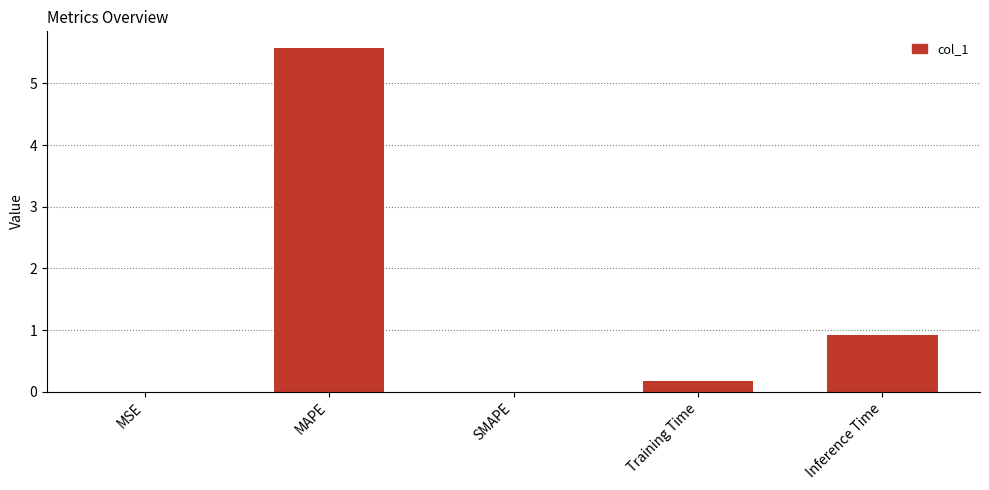

What is the sum of all values?

6.7